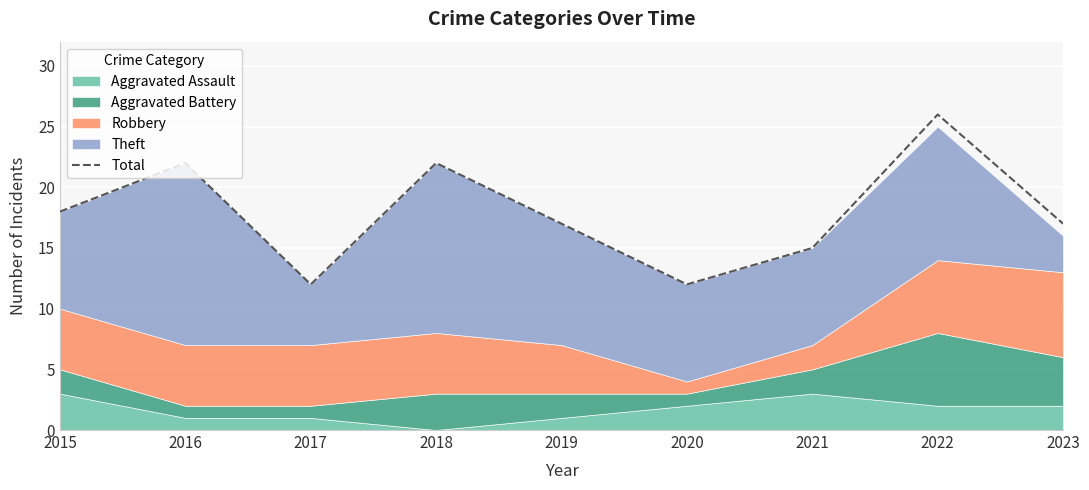

Rank the categories by value from lowest to highest.

2017, 2020, 2021, 2019, 2023, 2015, 2016, 2018, 2022